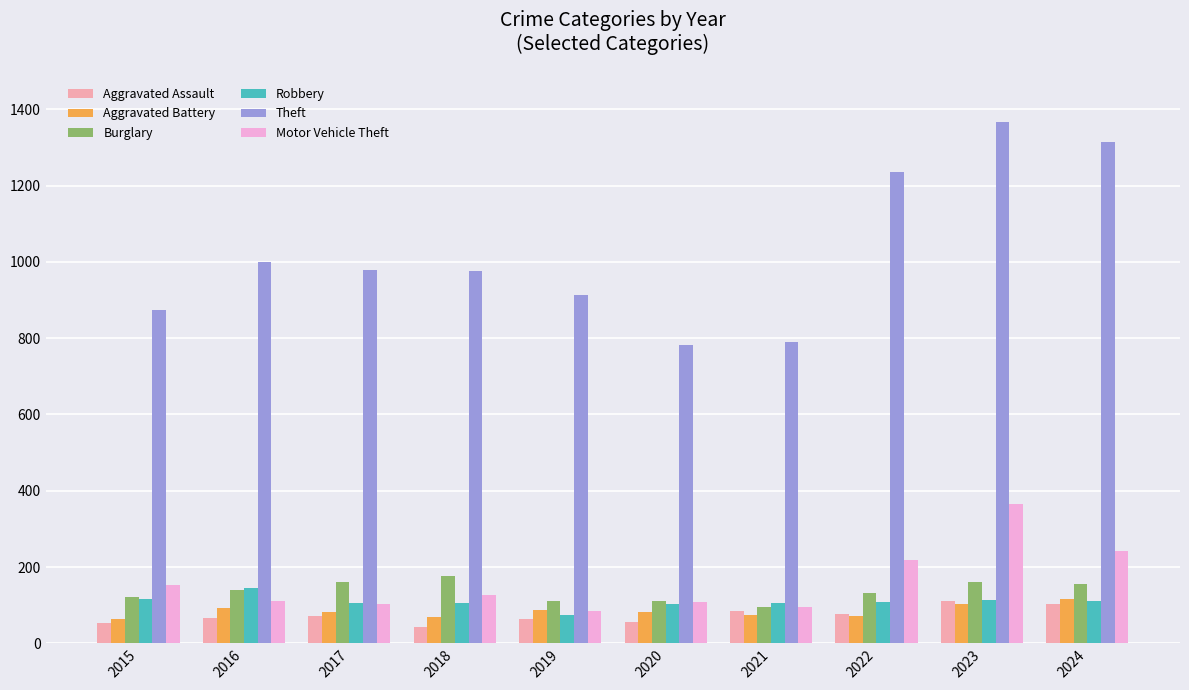

How many bars are there in total?

60